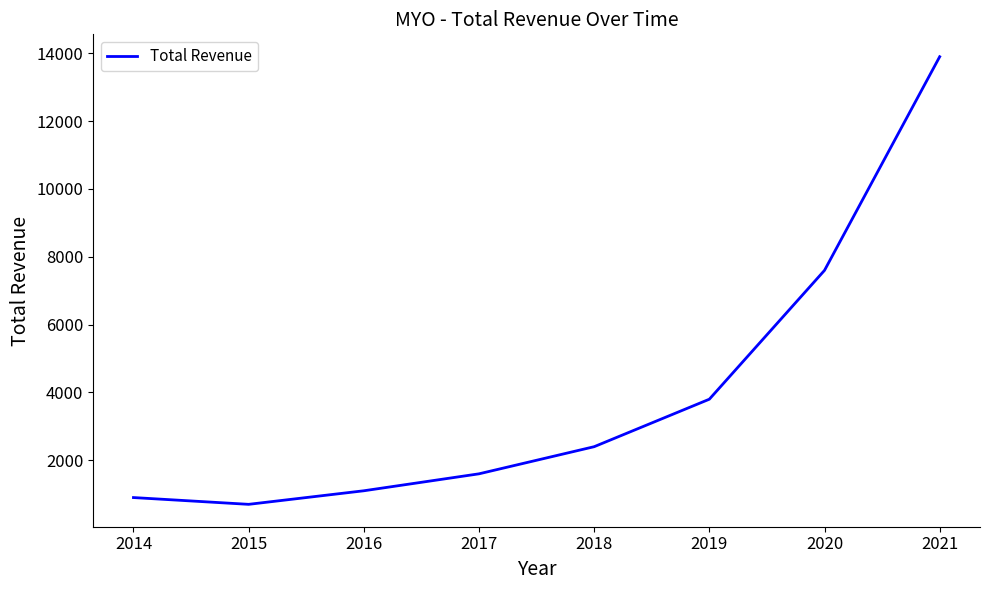

Reading left to right, transcribe all the data shown in this chart.

900	700	1100	1600	2400	3800	7600	13900